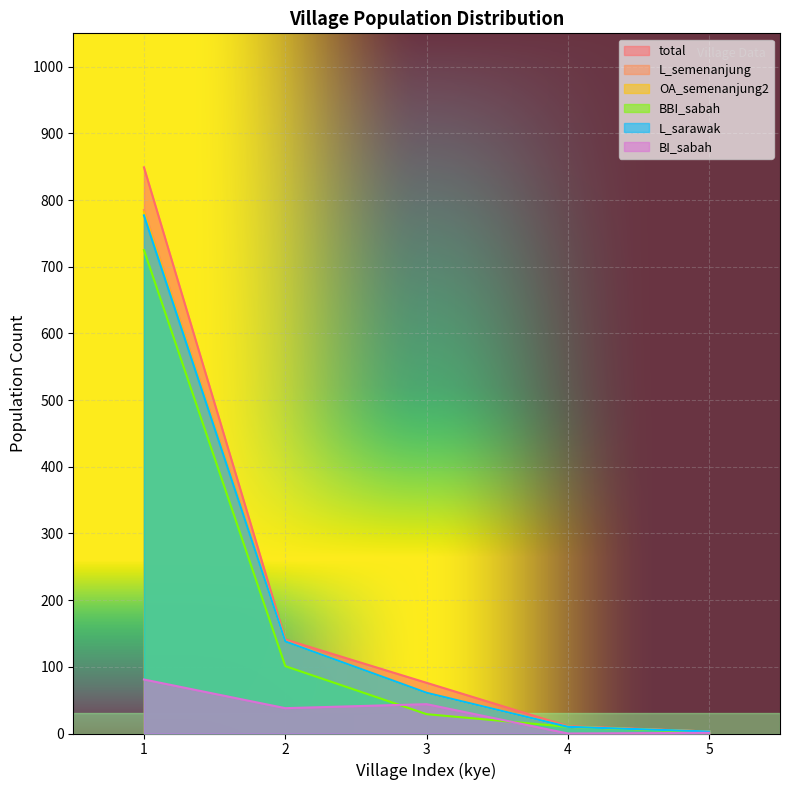

What is the sum of the BBI_sabah values at 4 and 1?

735